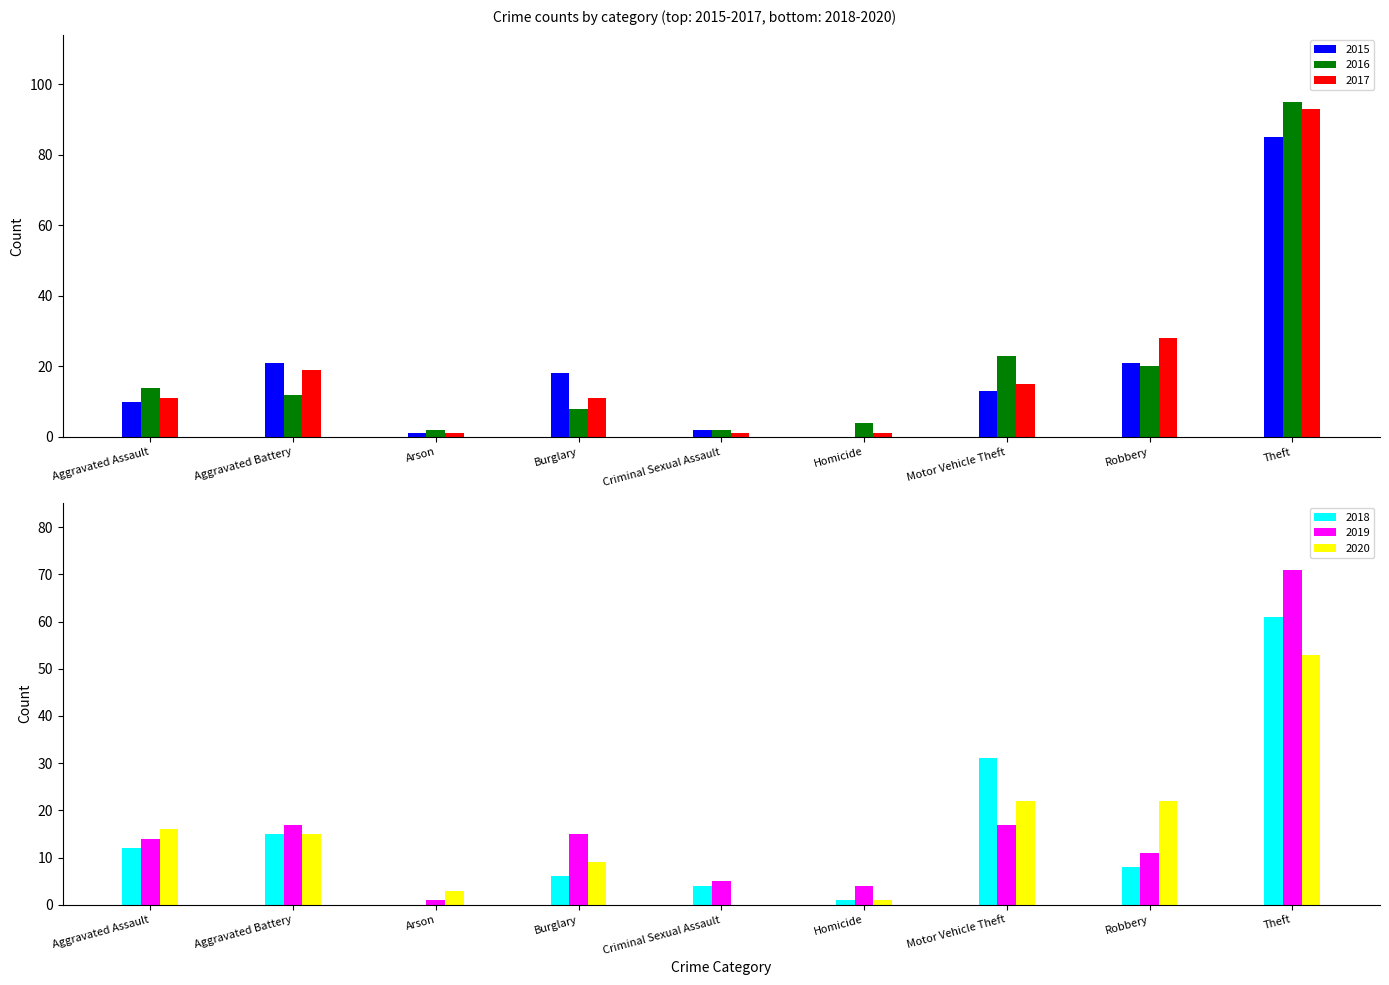

What are all the series names shown in the legend?

2015, 2016, 2017, 2018, 2019, 2020